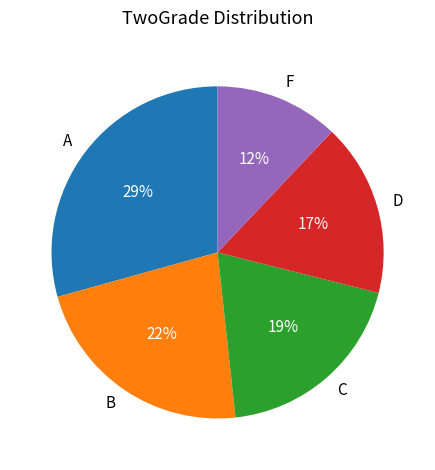

Is it true that A is 29% of the pie?

True